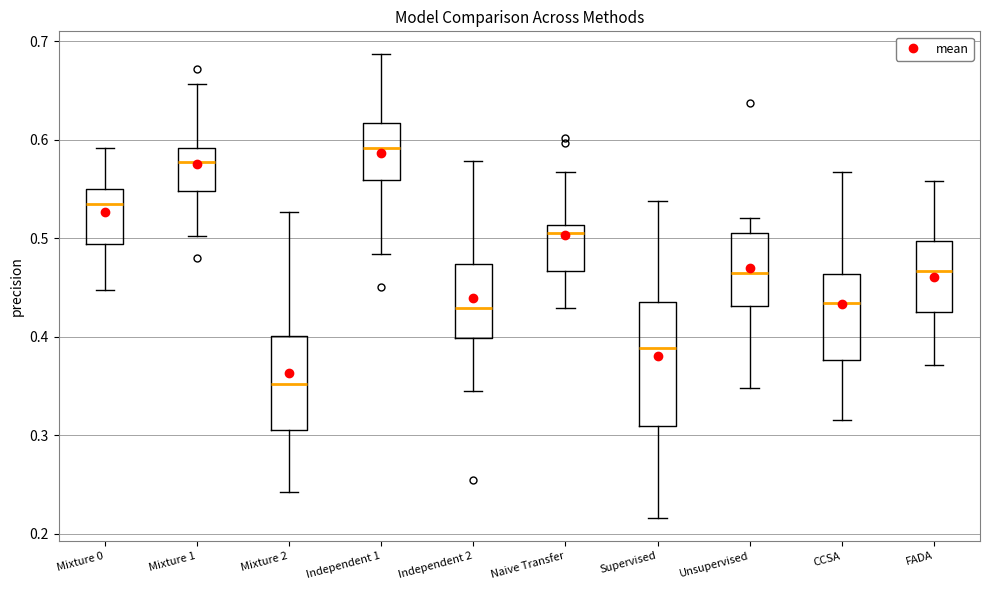

Reading left to right, transcribe this box plot: for each box, give where its median line is, the range the box spans, and where its two whiskers end, as read against the y-axis. The values are not printed on the chart, so give them approximately, as read against the axis.

Mixture 0: median 0.53, box 0.49 to 0.55, whiskers 0.45 to 0.59
Mixture 1: median 0.58, box 0.55 to 0.59, whiskers 0.50 to 0.66
Mixture 2: median 0.35, box 0.31 to 0.40, whiskers 0.24 to 0.53
Independent 1: median 0.59, box 0.56 to 0.62, whiskers 0.48 to 0.69
Independent 2: median 0.43, box 0.40 to 0.47, whiskers 0.35 to 0.58
Naive Transfer: median 0.51 (just below the box's upper edge), box 0.47 to 0.51, whiskers 0.43 to 0.57
Supervised: median 0.39, box 0.31 to 0.43, whiskers 0.22 to 0.54
Unsupervised: median 0.46, box 0.43 to 0.51, whiskers 0.35 to 0.52
CCSA: median 0.43, box 0.38 to 0.46, whiskers 0.32 to 0.57
FADA: median 0.47, box 0.43 to 0.50, whiskers 0.37 to 0.56